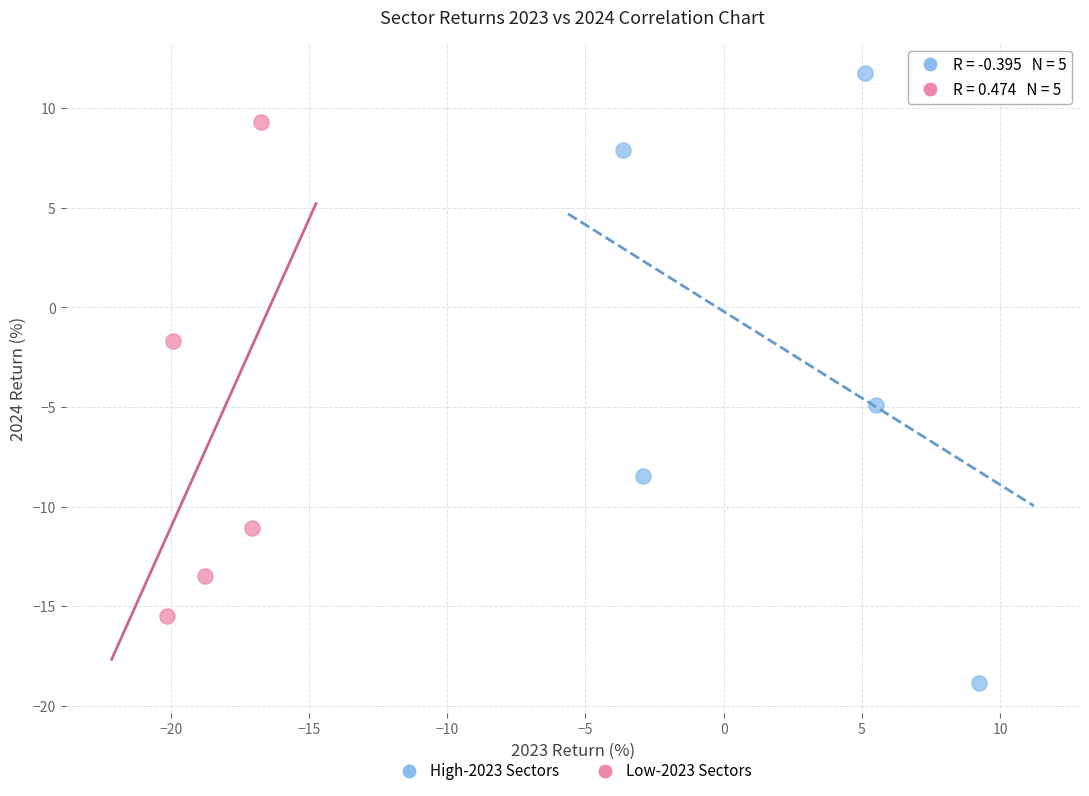

What are all the series names shown in the legend?

High-2023 Sectors, Low-2023 Sectors